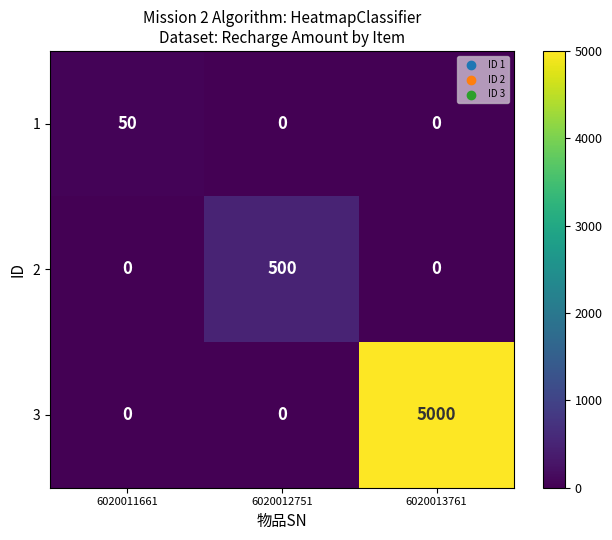

Which category has the highest value in the 3 series?

6020013761